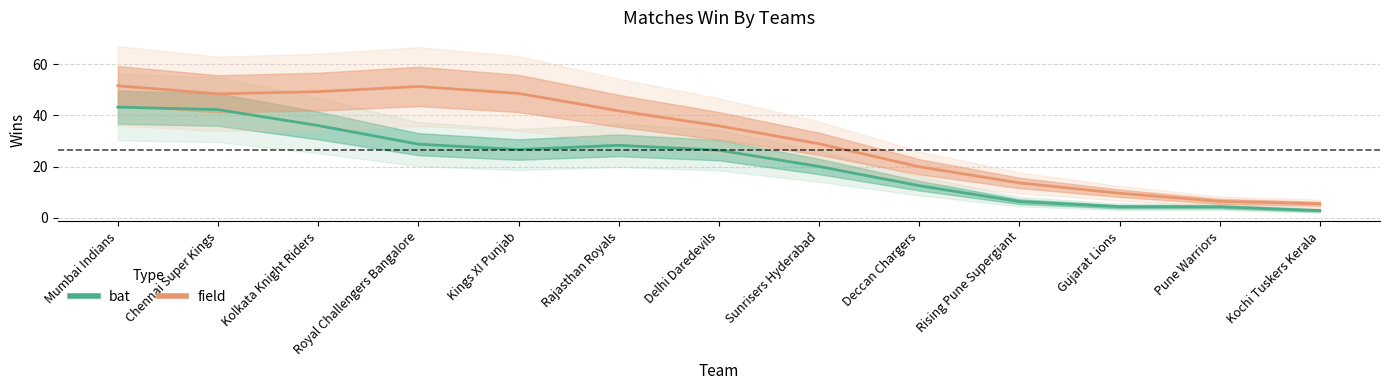

The bat series shows 2.8 at Pune Warriors. True or false?

False